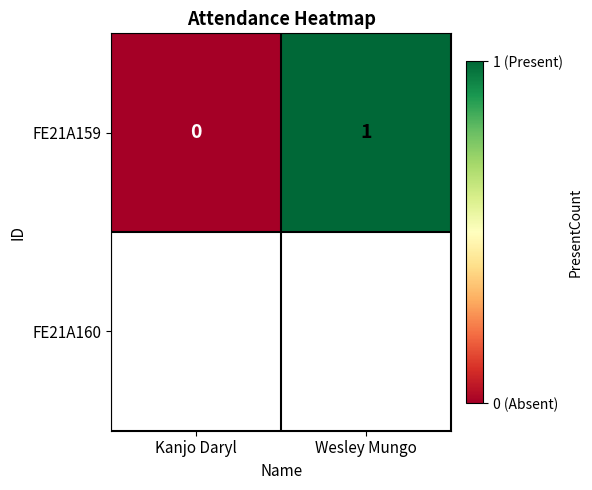

What is the difference between the values at Kanjo Daryl and Wesley Mungo?

1